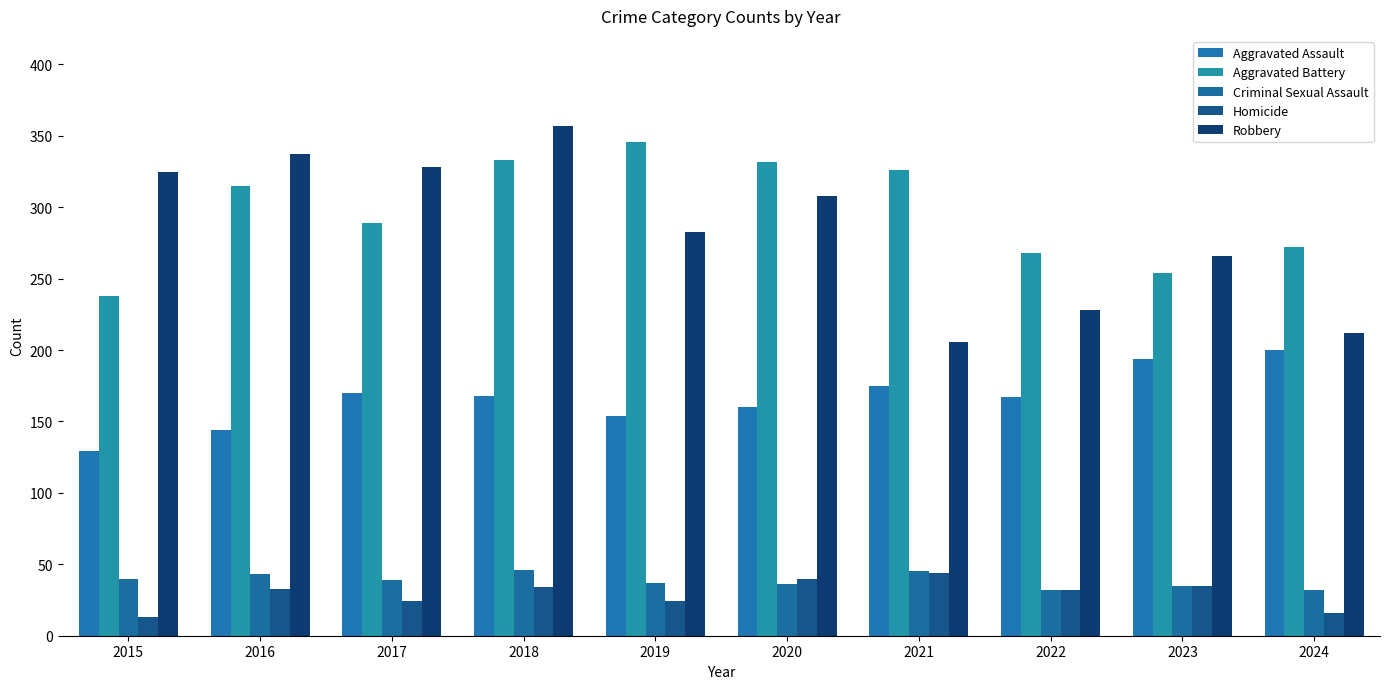

Between 2016 and 2023, which series saw the biggest shift?

Robbery